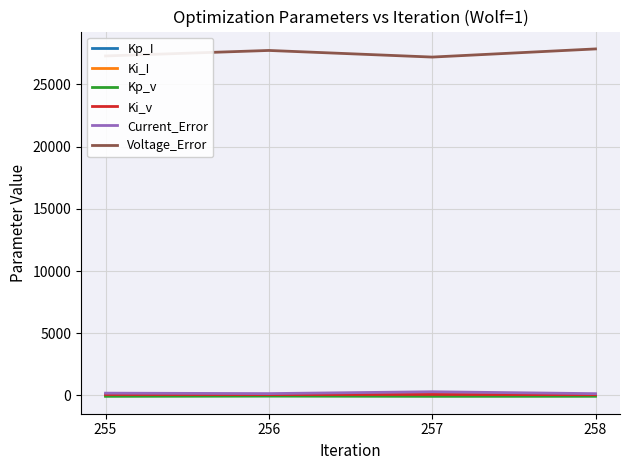

How many lines are shown in the chart?

6